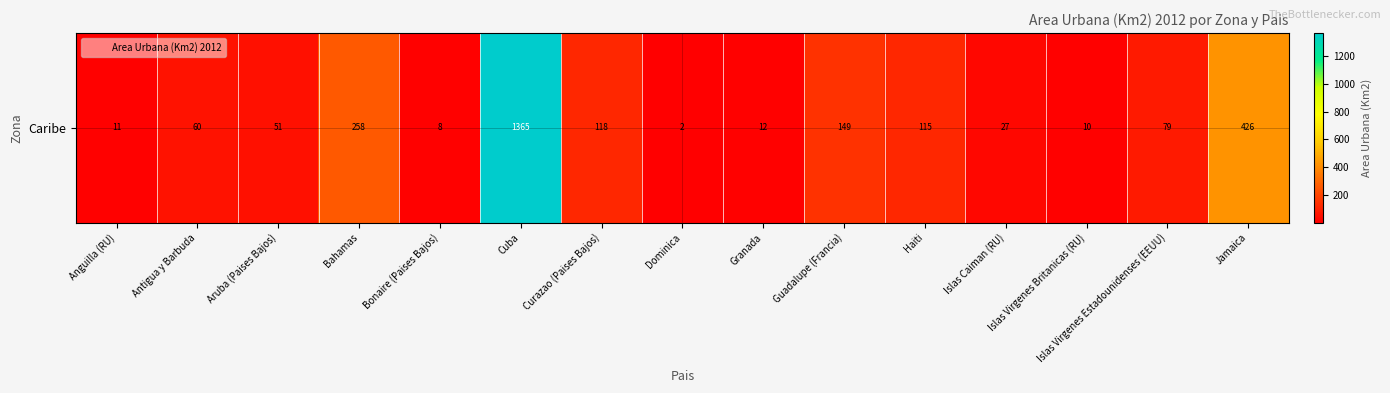

How many data points are less than 59?

7